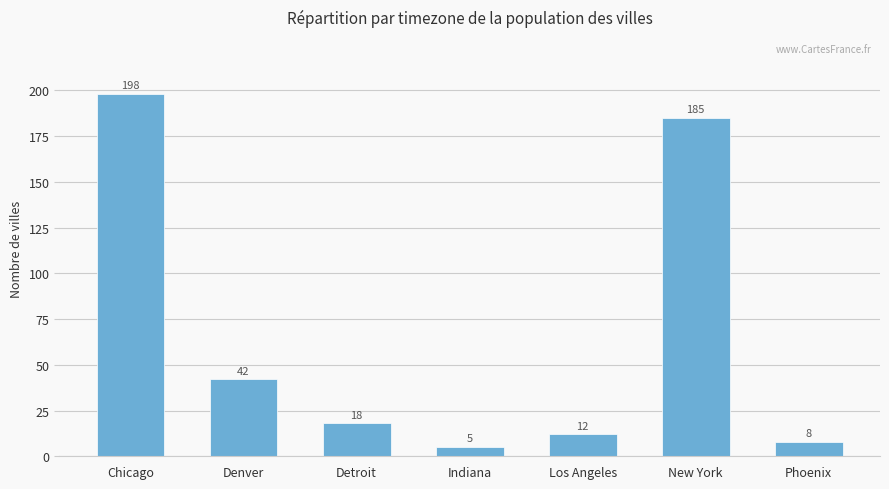

What is the label of the 4th bar from the right?

Indiana